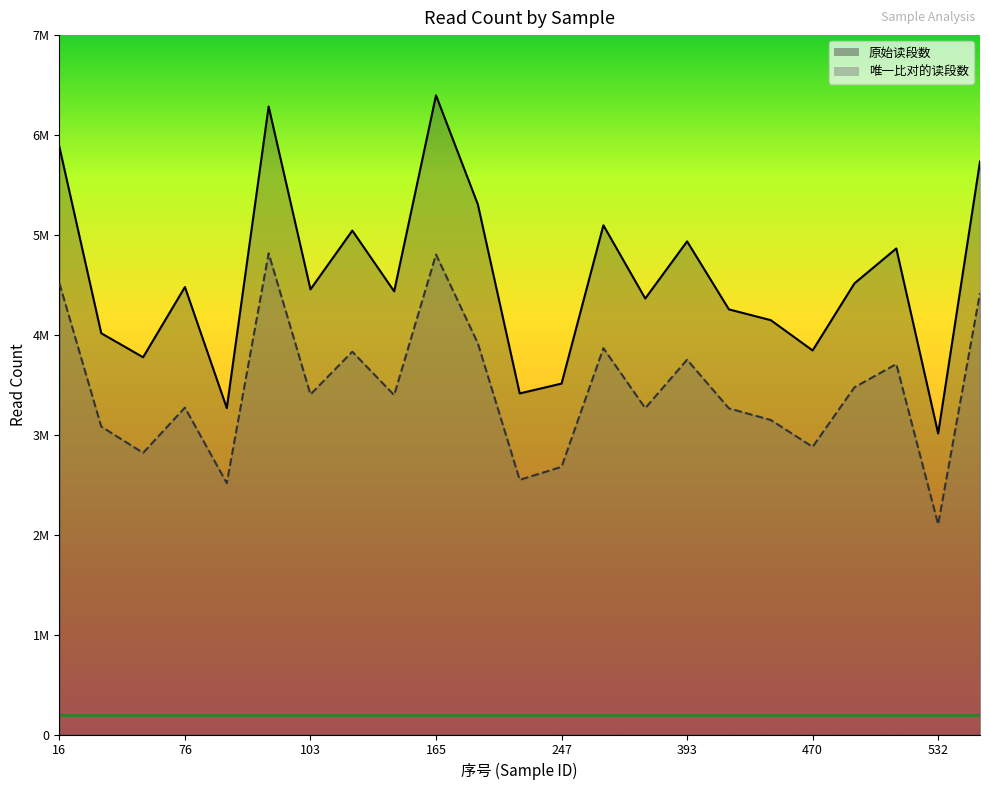

The value of 原始读段数 at 168 is 9489697. True or false?

False